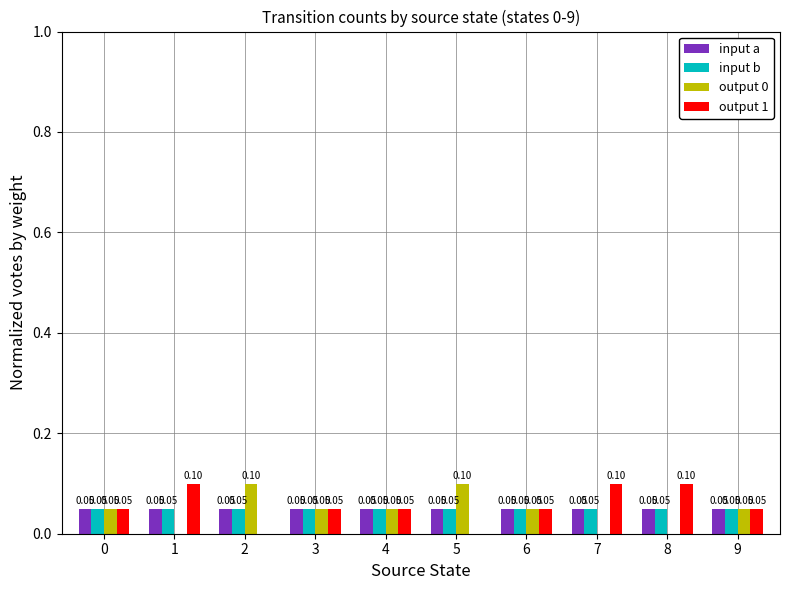

The value of output 0 at 6 is 0.1. True or false?

True